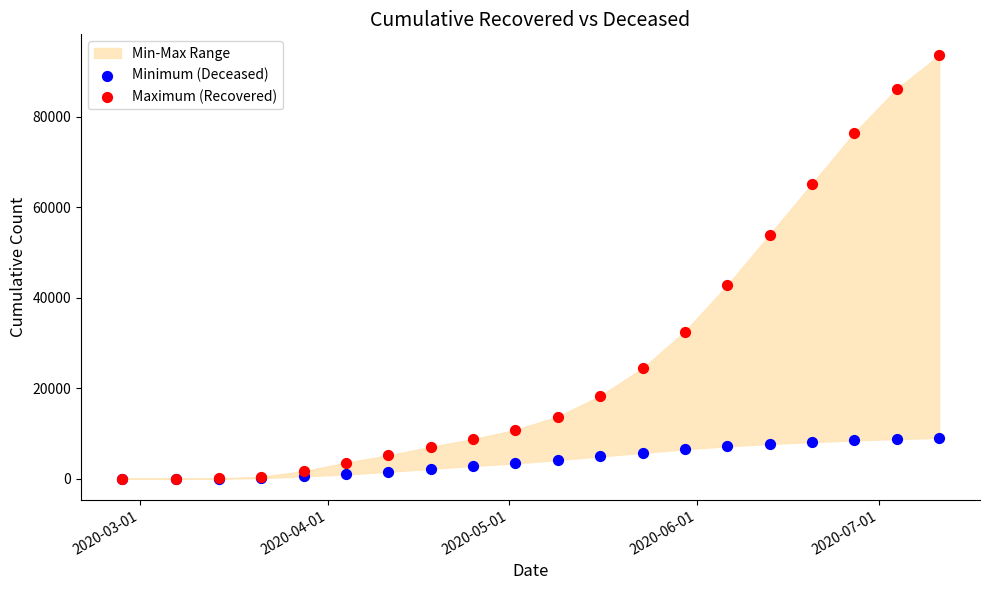

Across all series, what Y value is closest to 46771?

42727